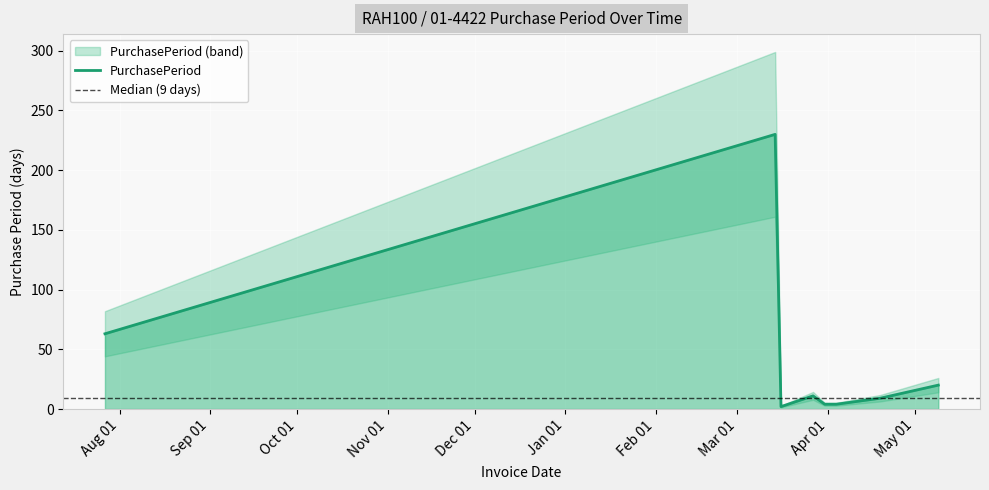

What is the minimum value shown in the chart?

2